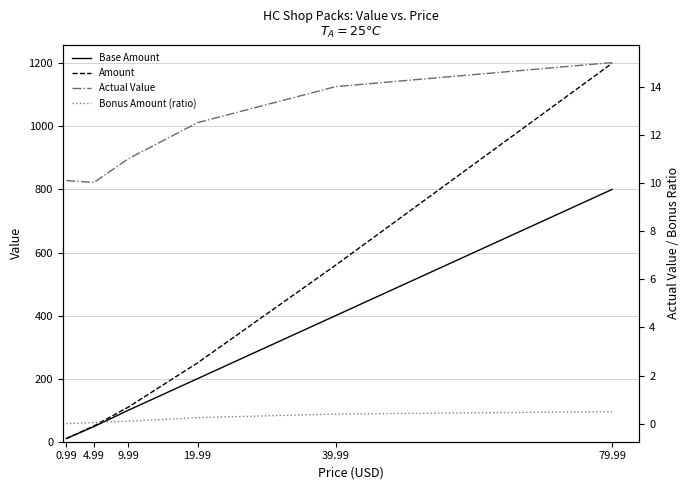

What is the spread (max minus min) of values at 39.99?

559.6